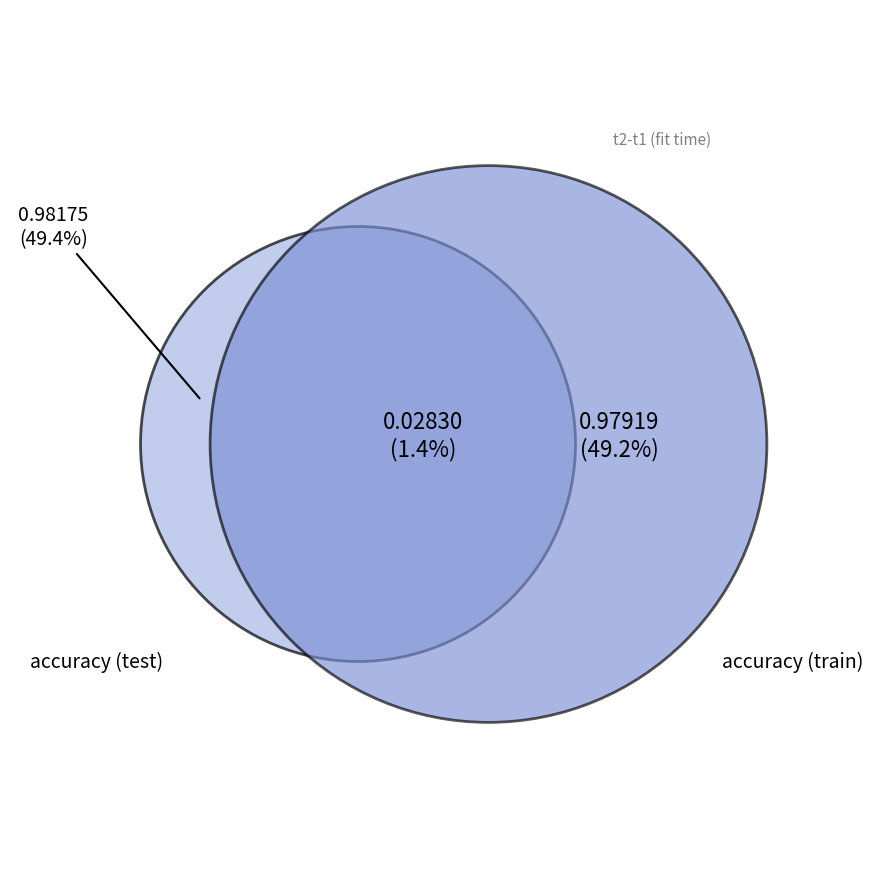

What is the largest slice in the pie chart?

accuracy (test)